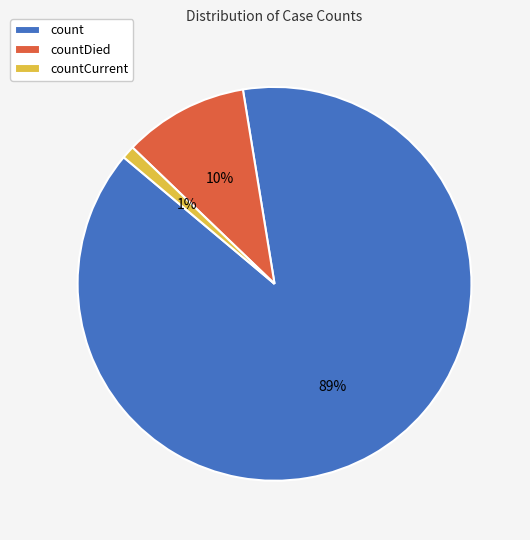

Does countCurrent represent more than half of the total?

No